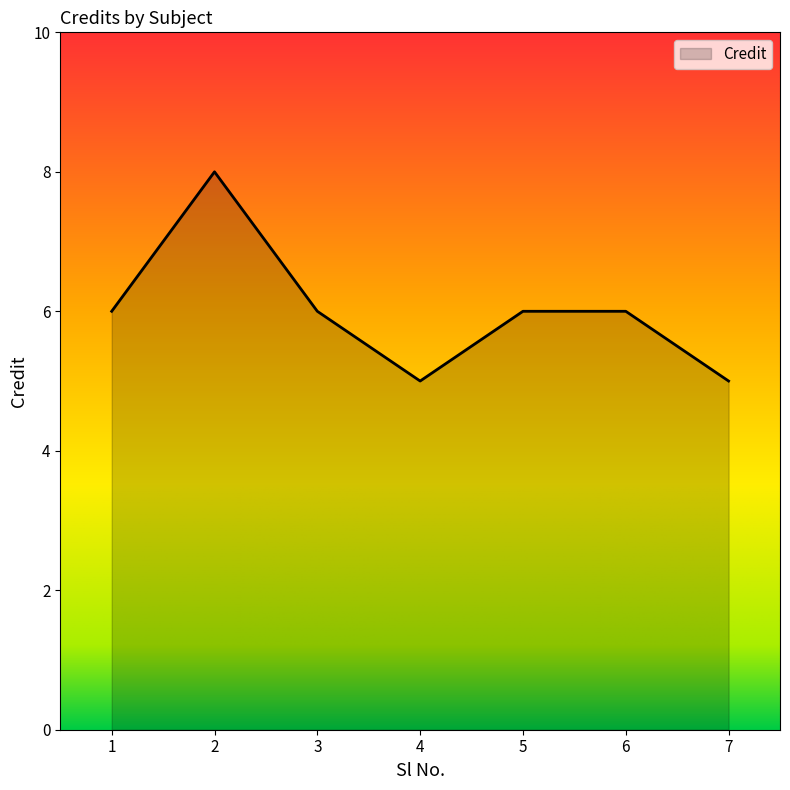

What is the difference between the maximum and minimum values?

3